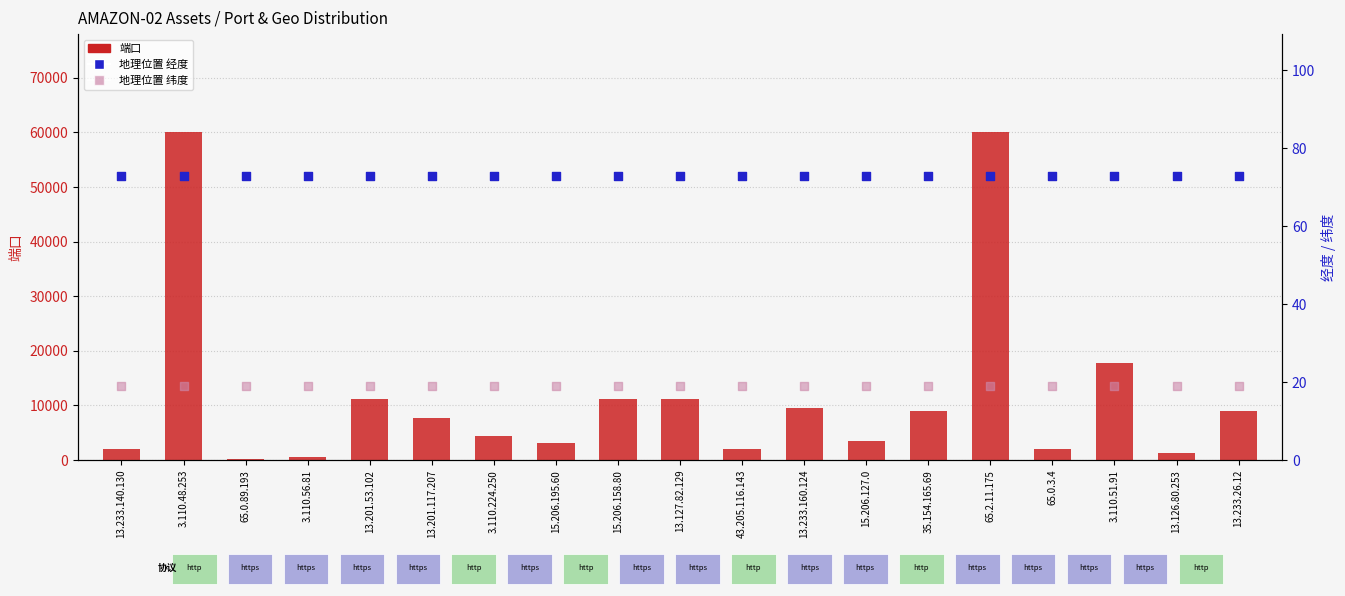

At how many categories does at least one series exceed 16157?

3